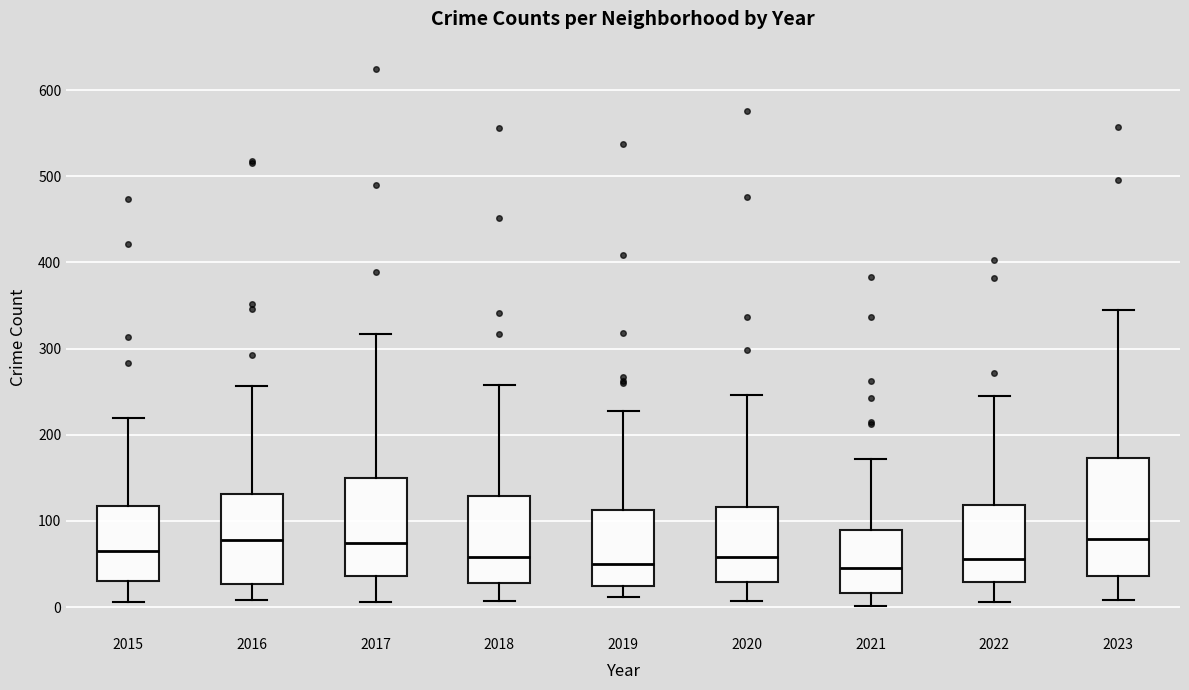

Which box is the tallest, from its lower edge to its upper edge?

2023